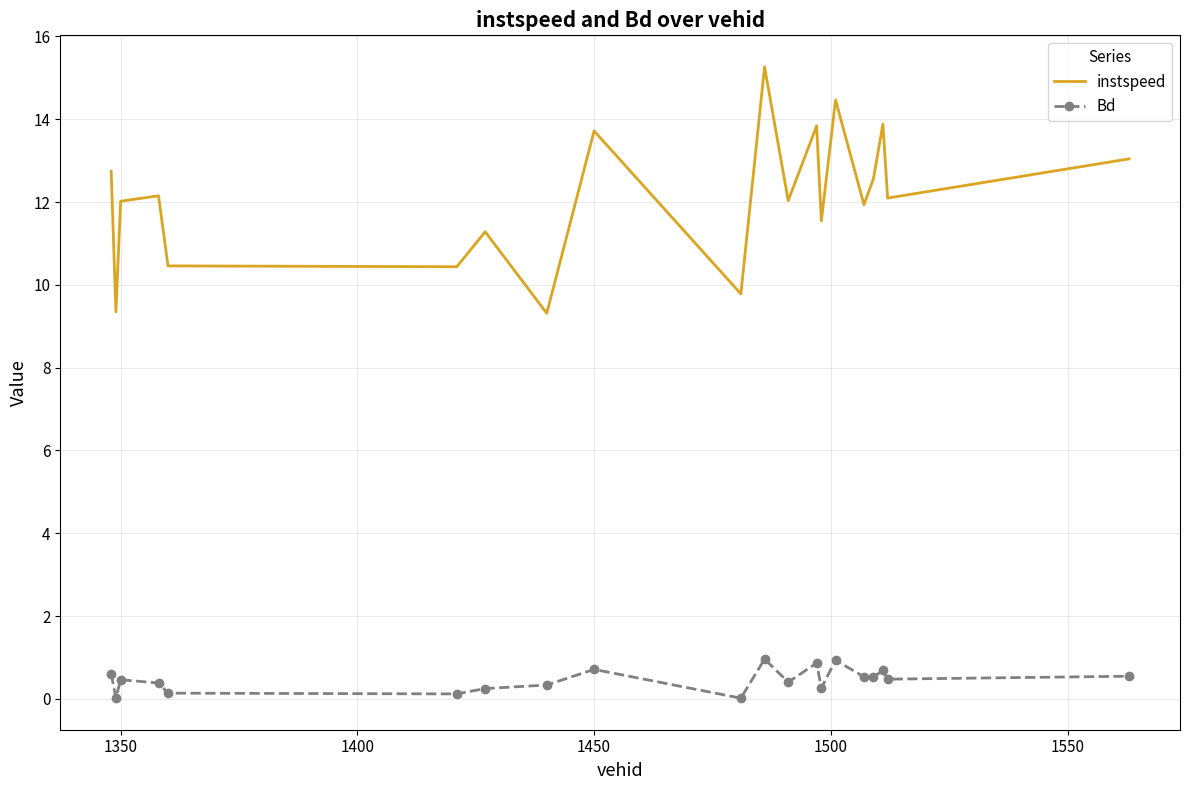

What is the difference between the second highest and minimum values in the instspeed series?

5.2